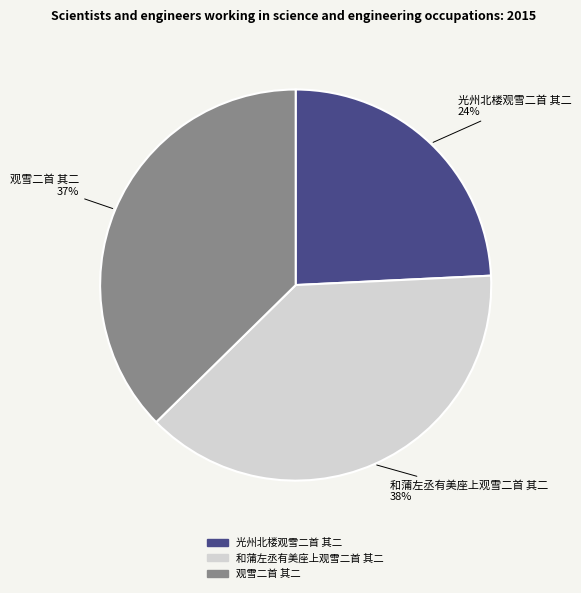

Approximately how many times larger is the value at 和蒲左丞有美座上观雪二首 其二 compared to 观雪二首 其二?

1.0